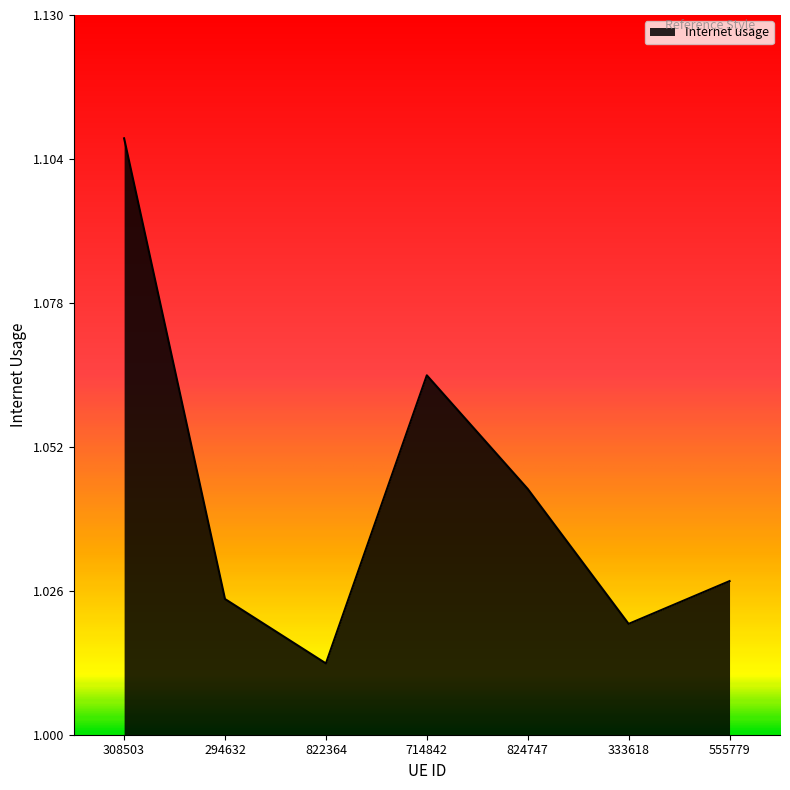

What position from the left is 333618?

6